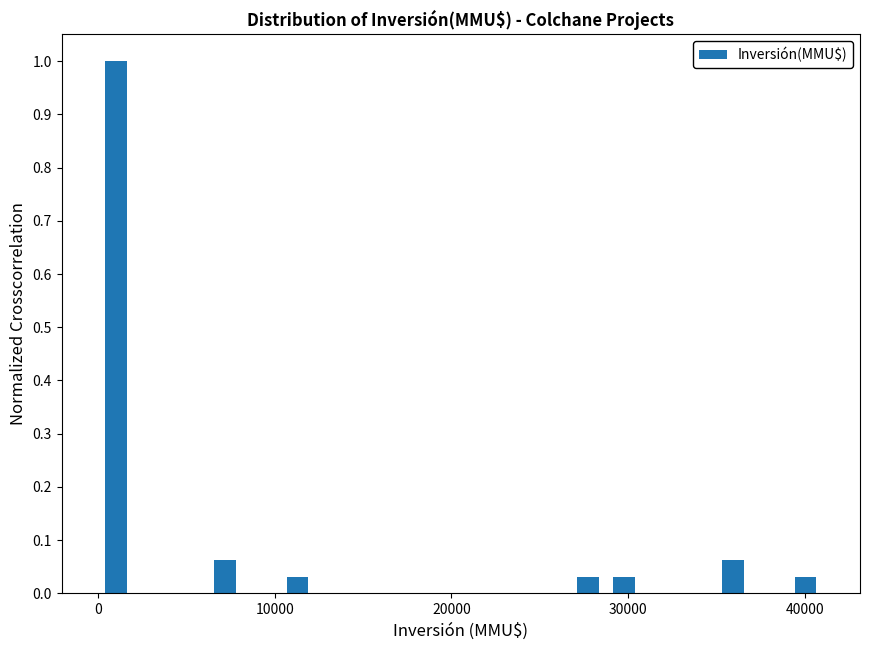

Around what value on the x-axis is the tallest bar? Give the approximate position of its centre, as read against the axis.

1000